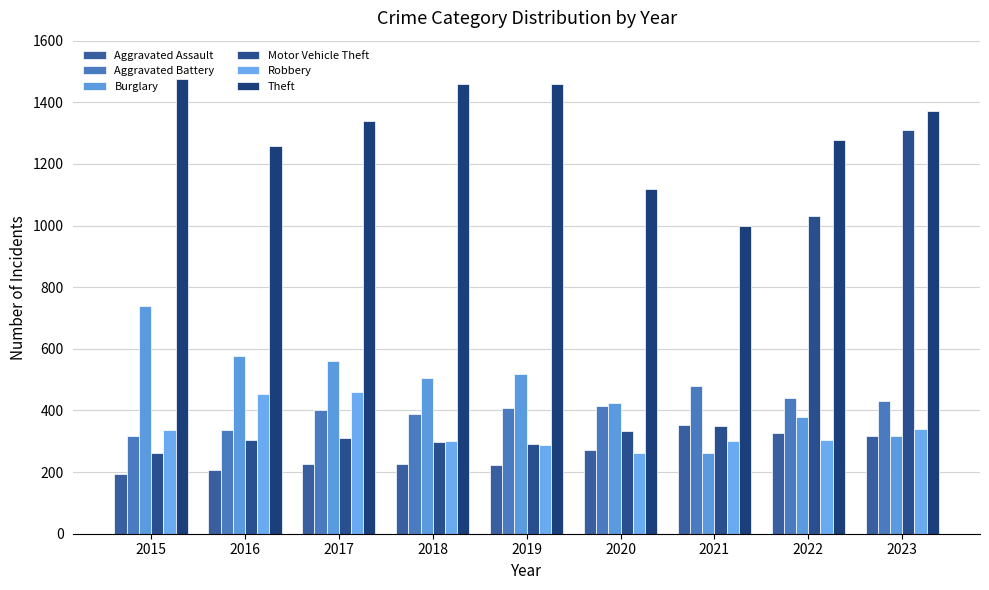

Which series has the largest range (max minus min)?

Motor Vehicle Theft